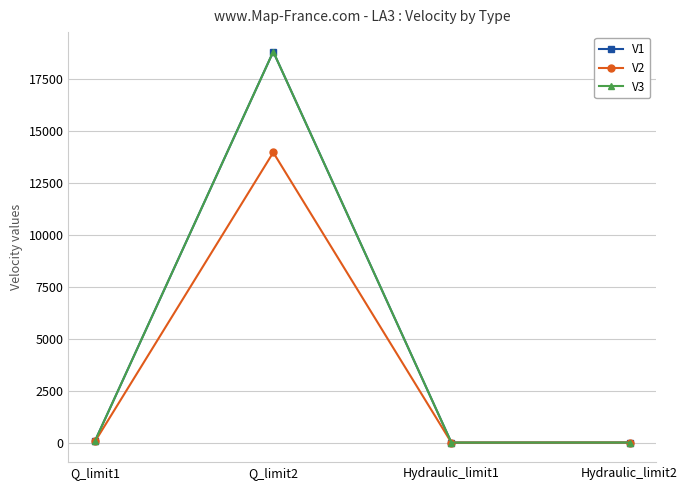

What is the sum of the V2 values at Q_limit1 and Q_limit2?

14012.9